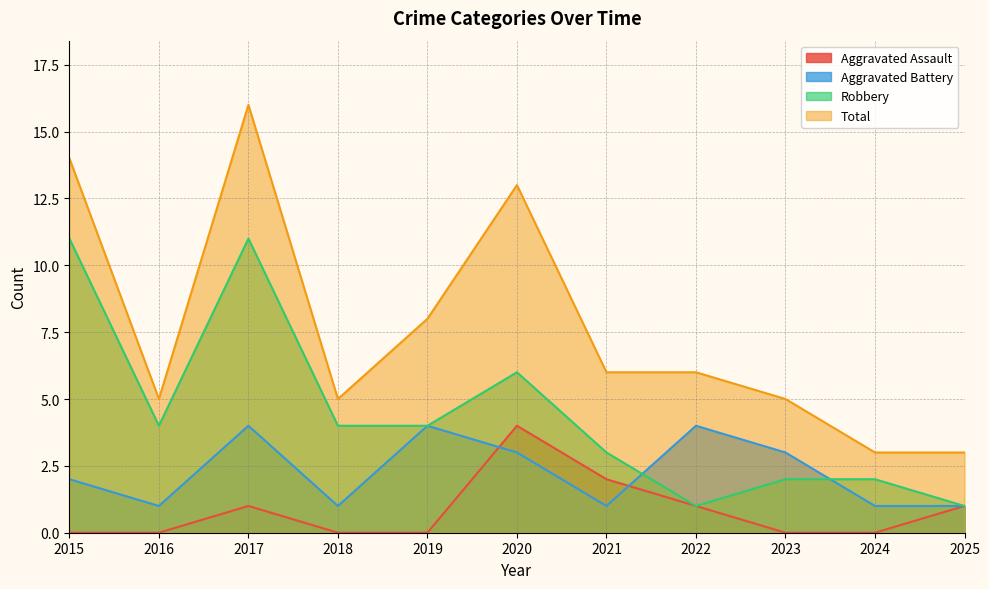

True or false: Robbery has a value of 2 at 2023.

True